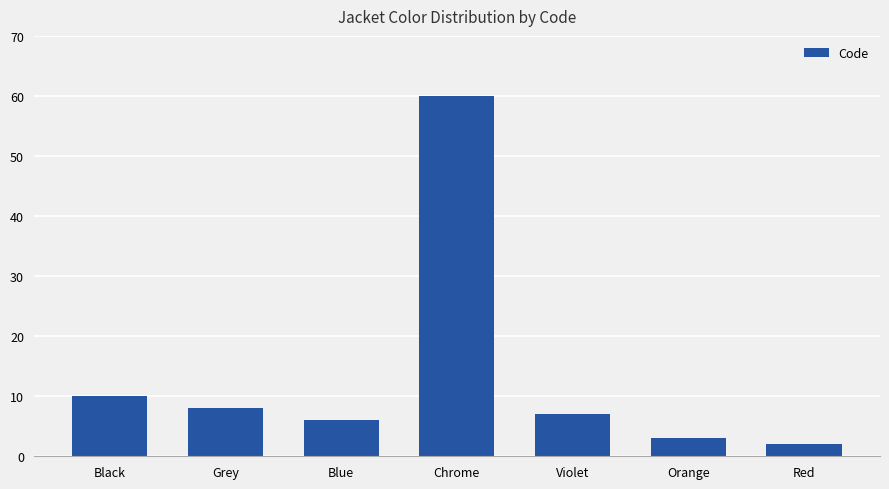

Which label corresponds to the largest value in the chart?

Chrome